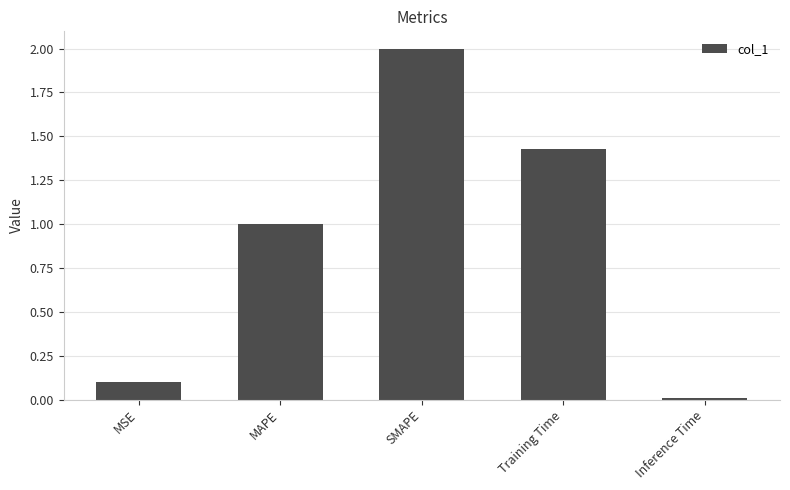

List the labels in order of value, largest first.

SMAPE, Training Time, MAPE, MSE, Inference Time